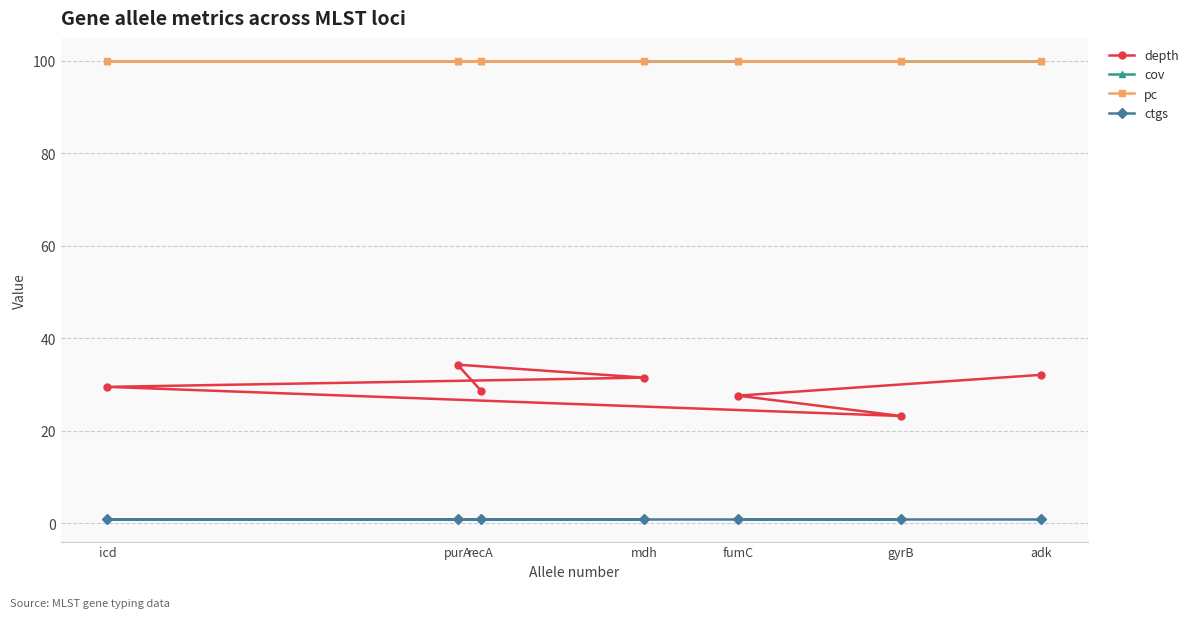

At how many categories does at least one series exceed 69?

7